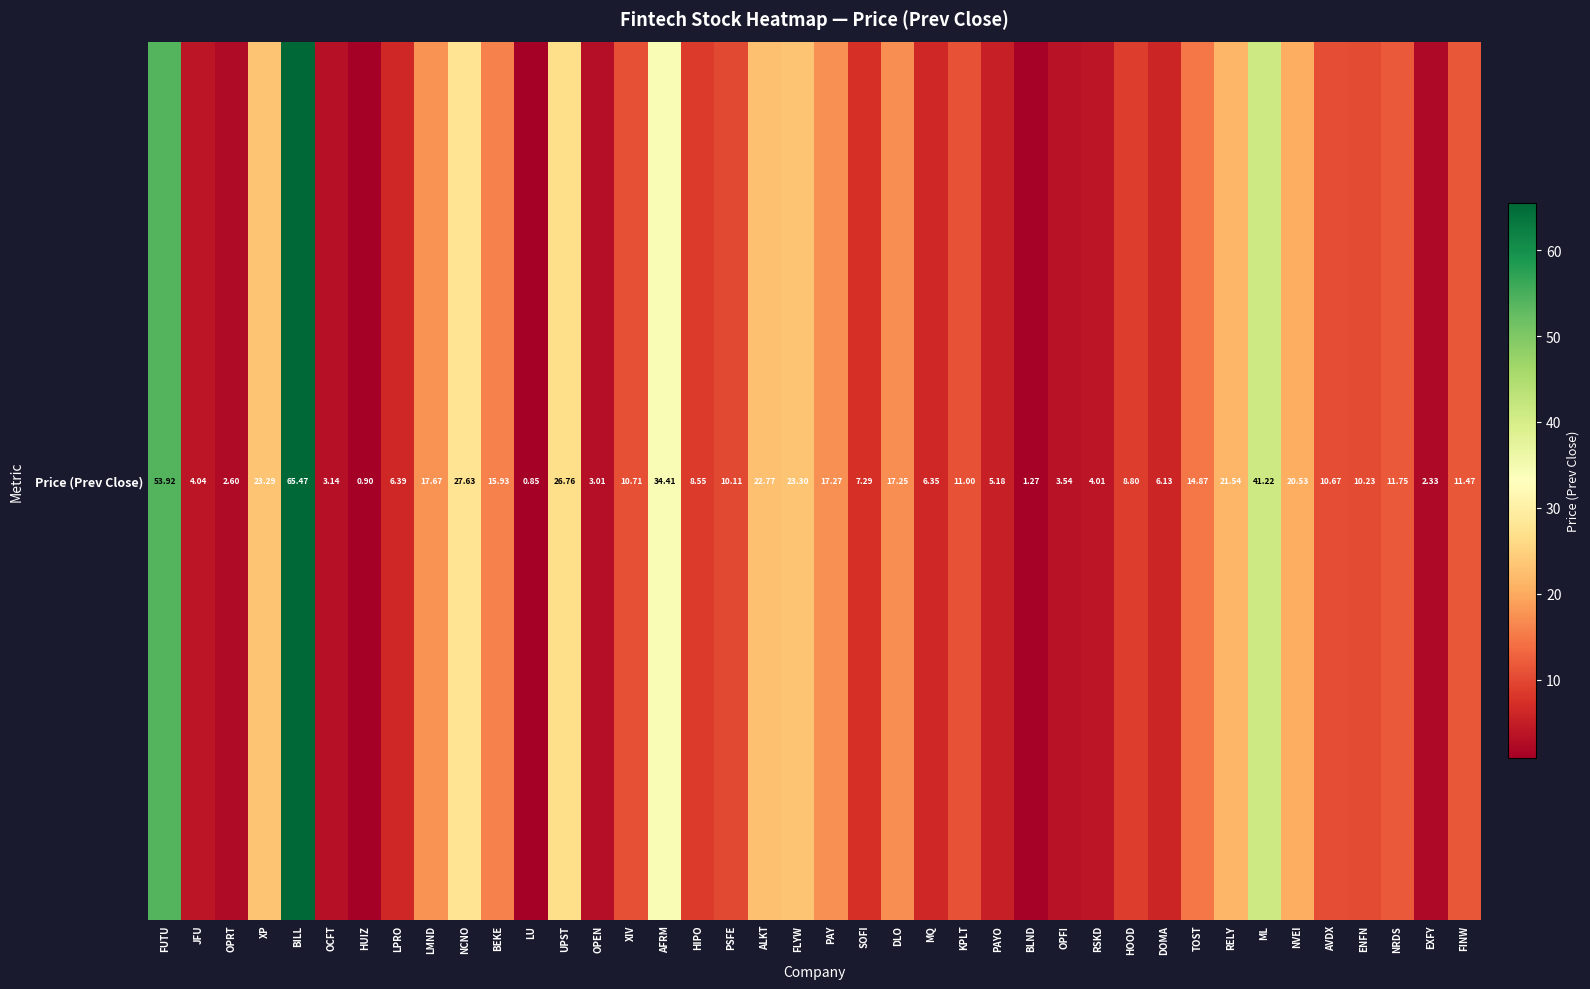

Rank the categories by value from highest to lowest.

BILL, FUTU, ML, AFRM, NCNO, UPST, FLYW, XP, ALKT, RELY, NVEI, LMND, PAY, DLO, BEKE, TOST, NRDS, FINW, KPLT, XIV, AVDX, ENFN, PSFE, HOOD, HIPO, SOFI, LPRO, MQ, DOMA, PAYO, JFU, RSKD, OPFI, OCFT, OPEN, OPRT, EXFY, BLND, HUIZ, LU